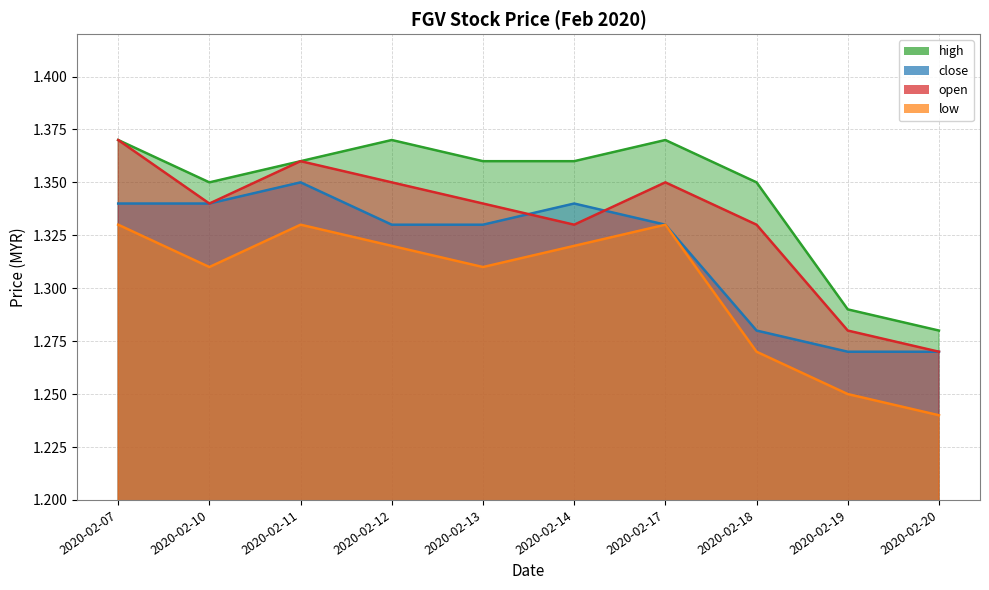

The low series shows 1.9 at 2020-02-18. True or false?

False